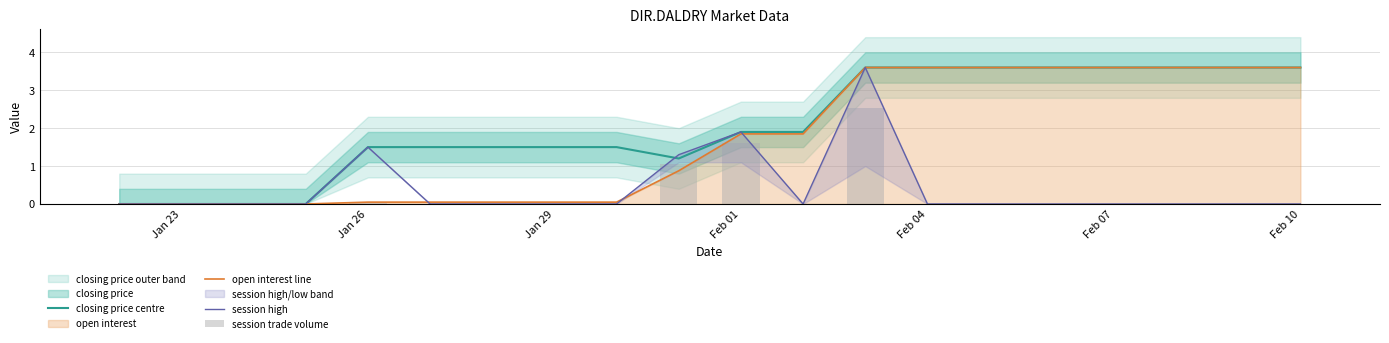

The value of open interest line at Feb 04 is 3.6. True or false?

True